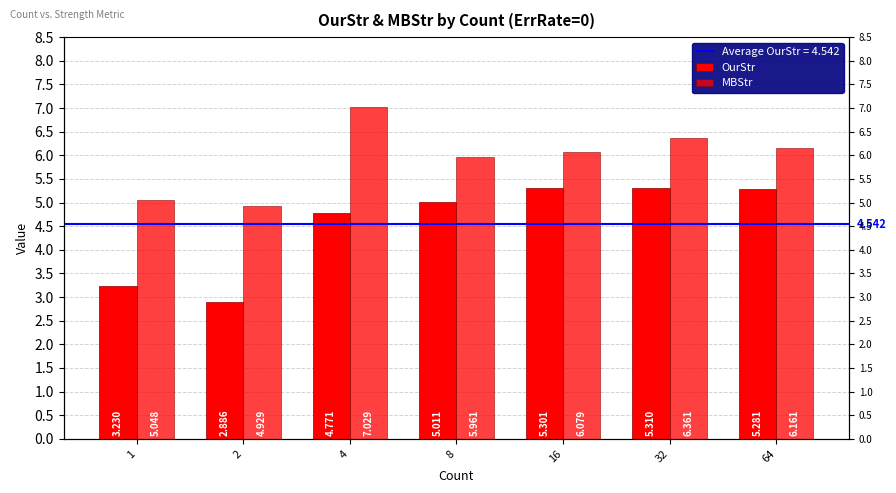

Which has a higher value, 2 or 16?

16